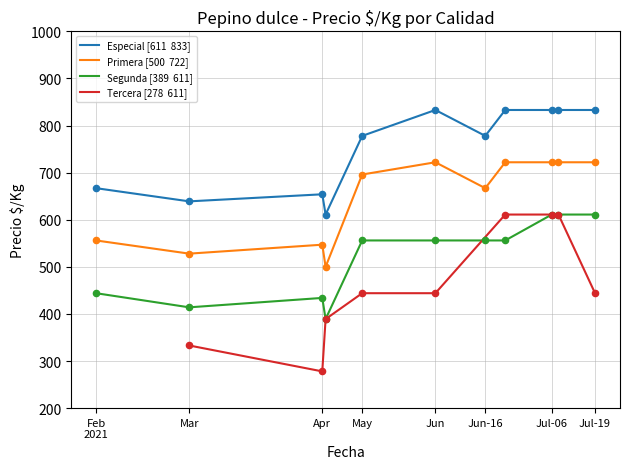

At which category is the sum across all series the highest?

Jul-06